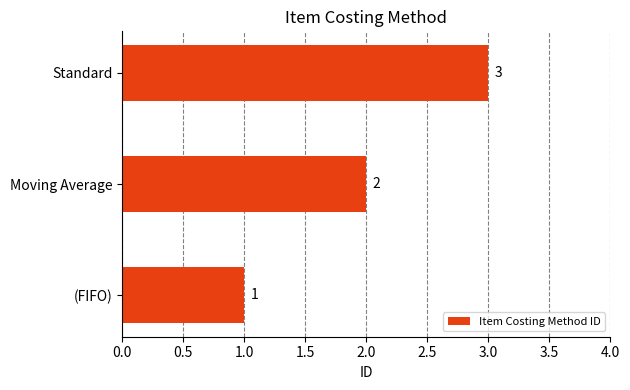

Does the chart contain any negative values?

No